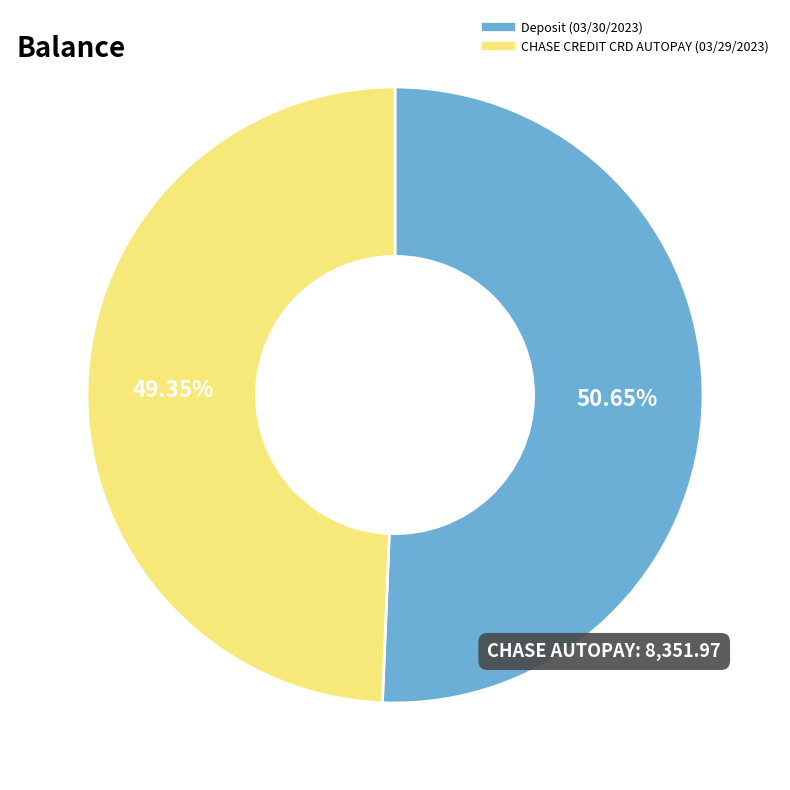

The CHASE CREDIT CRD AUTOPAY (03/29/2023) slice represents 58% of the pie. True or false?

False